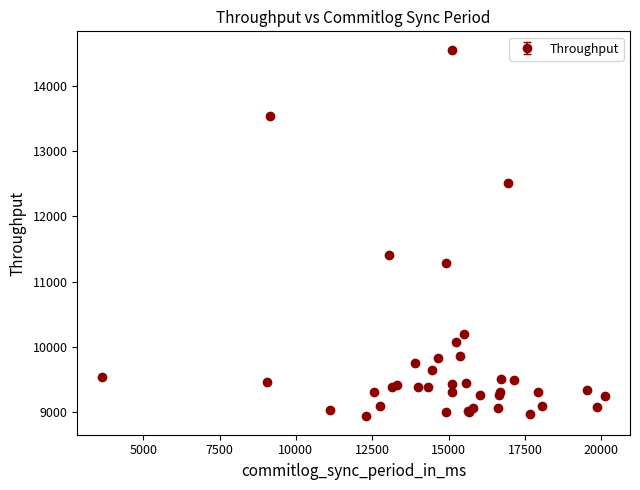

What is the difference between the maximum and minimum values?

5612.0